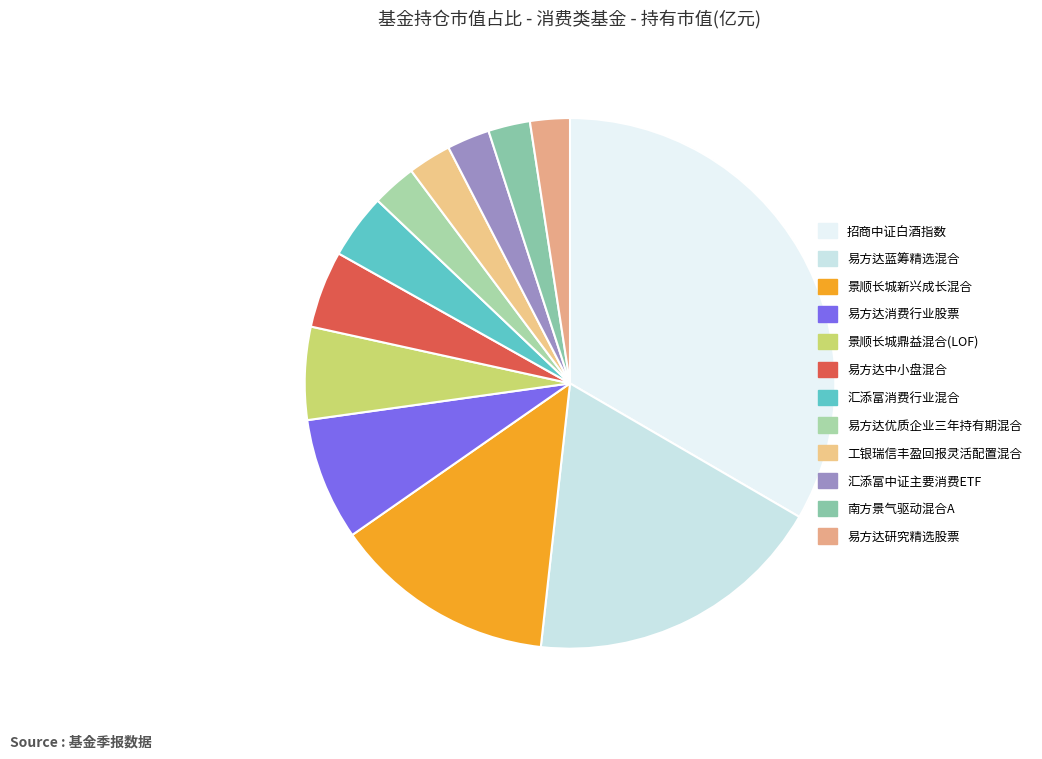

How many slices are in this pie chart?

12